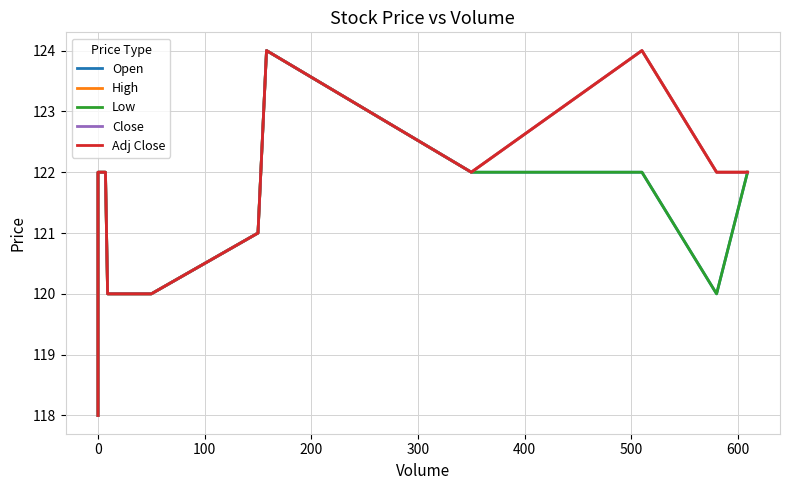

Is the value of Open at 9 greater than the value of Close at 12?

Yes